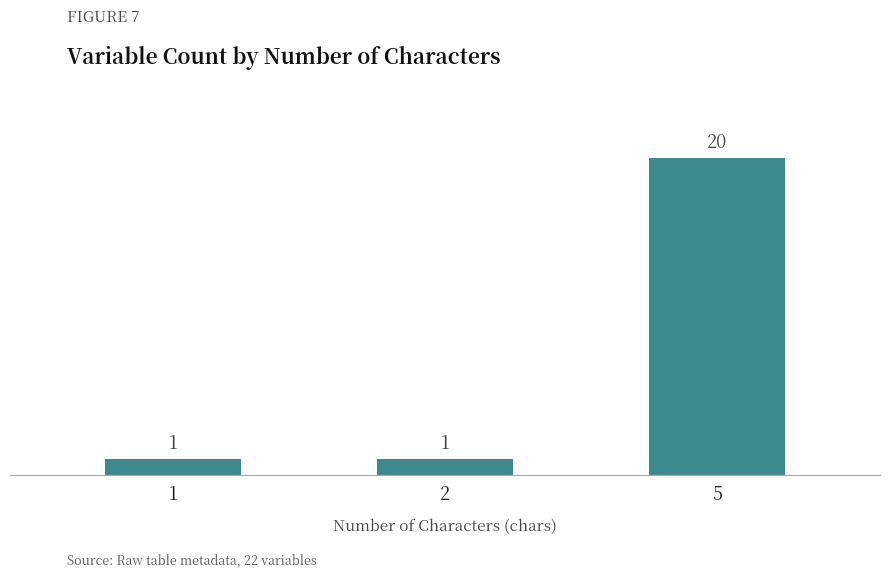

What is the difference between the maximum and minimum values?

19